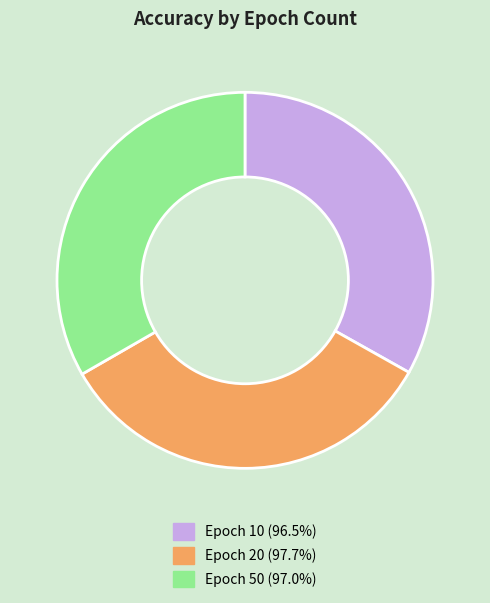

Combined, do Epoch 10 (96.5%) and Epoch 20 (97.7%) account for over 50%?

Yes